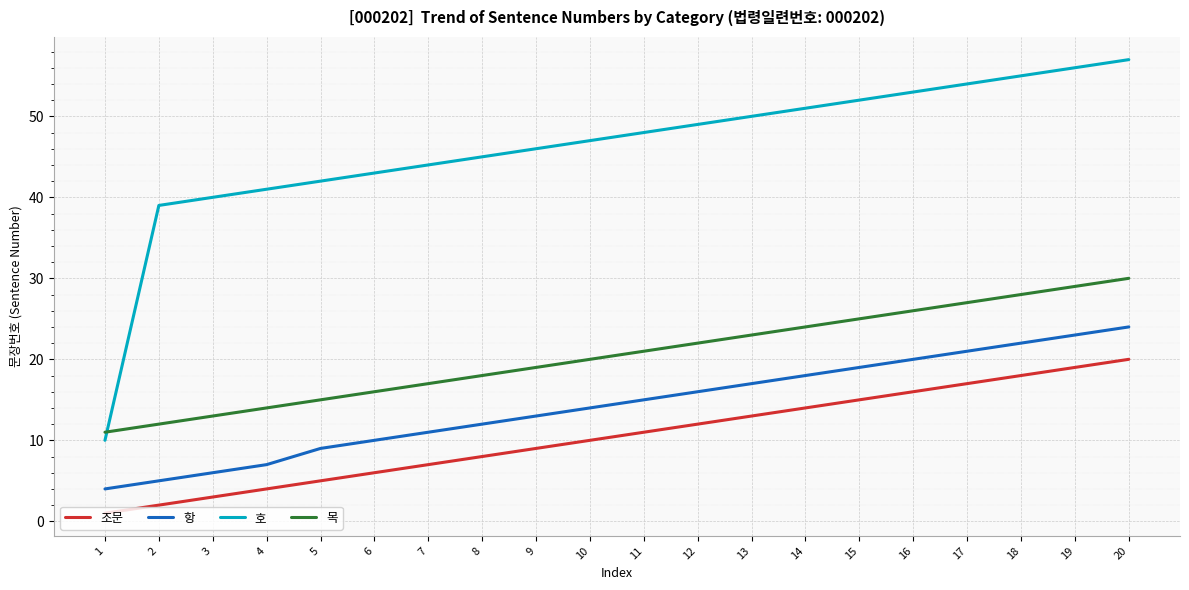

What is the maximum value shown in the chart?

57